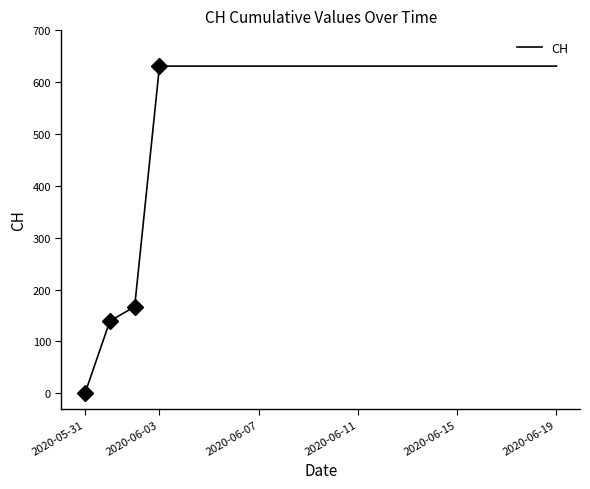

What is the greatest value displayed?

631